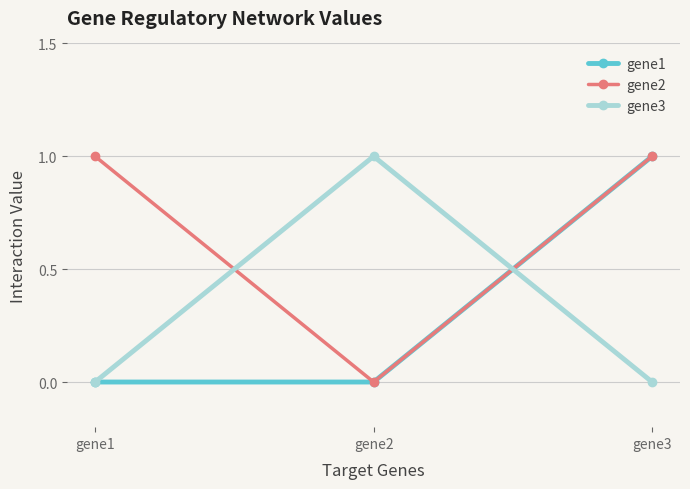

Reading left to right, list all the values displayed in this chart.

gene1: 0	0	1
gene2: 1	0	1
gene3: 0	1	0